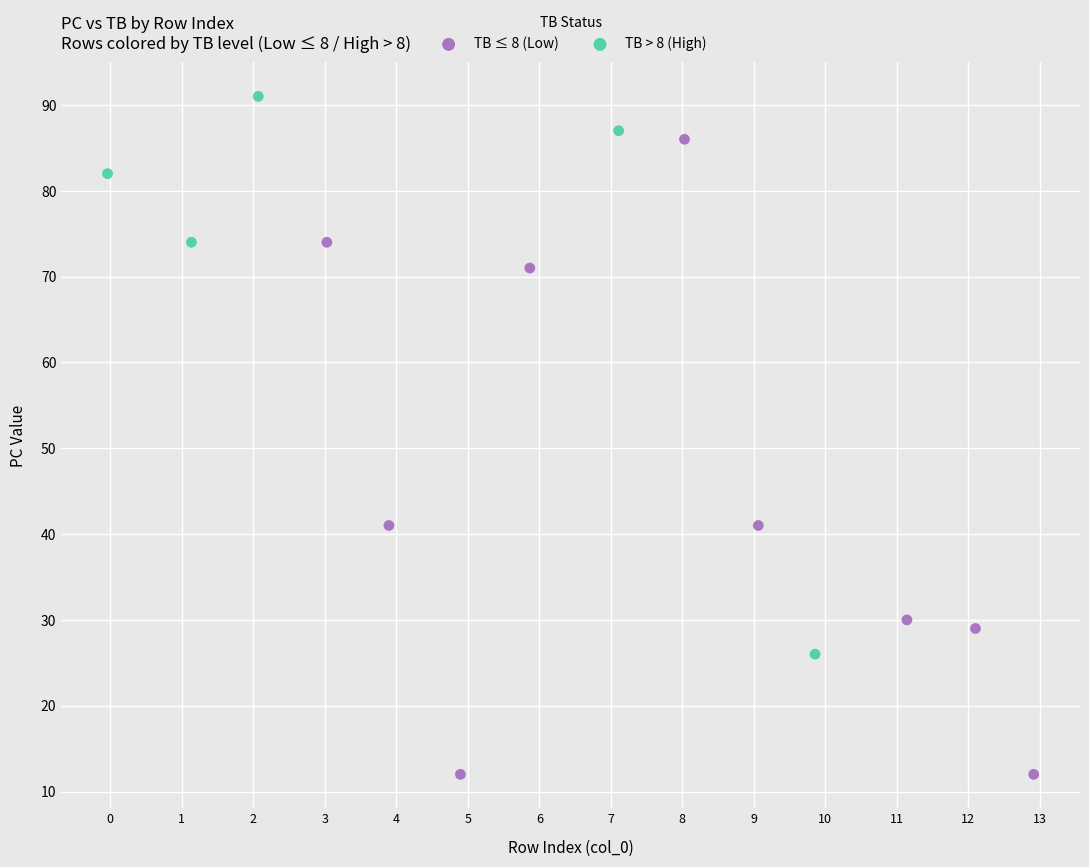

Which series reaches the maximum Y coordinate?

TB > 8 (High)